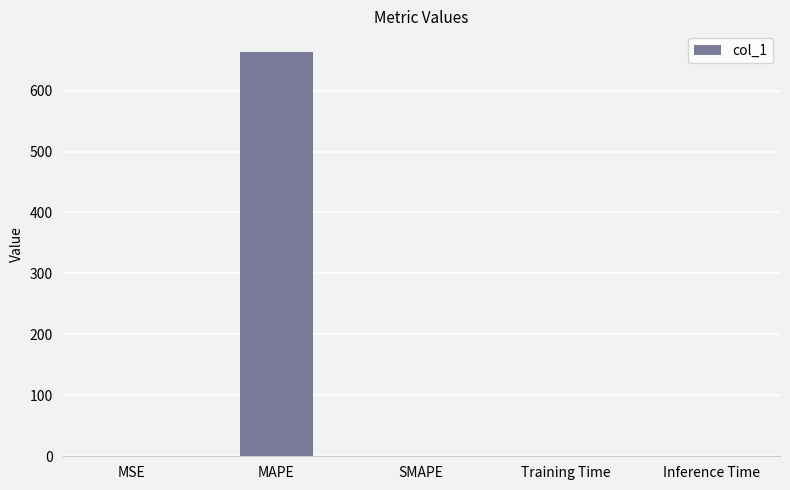

Which has a higher value, MAPE or Training Time?

MAPE